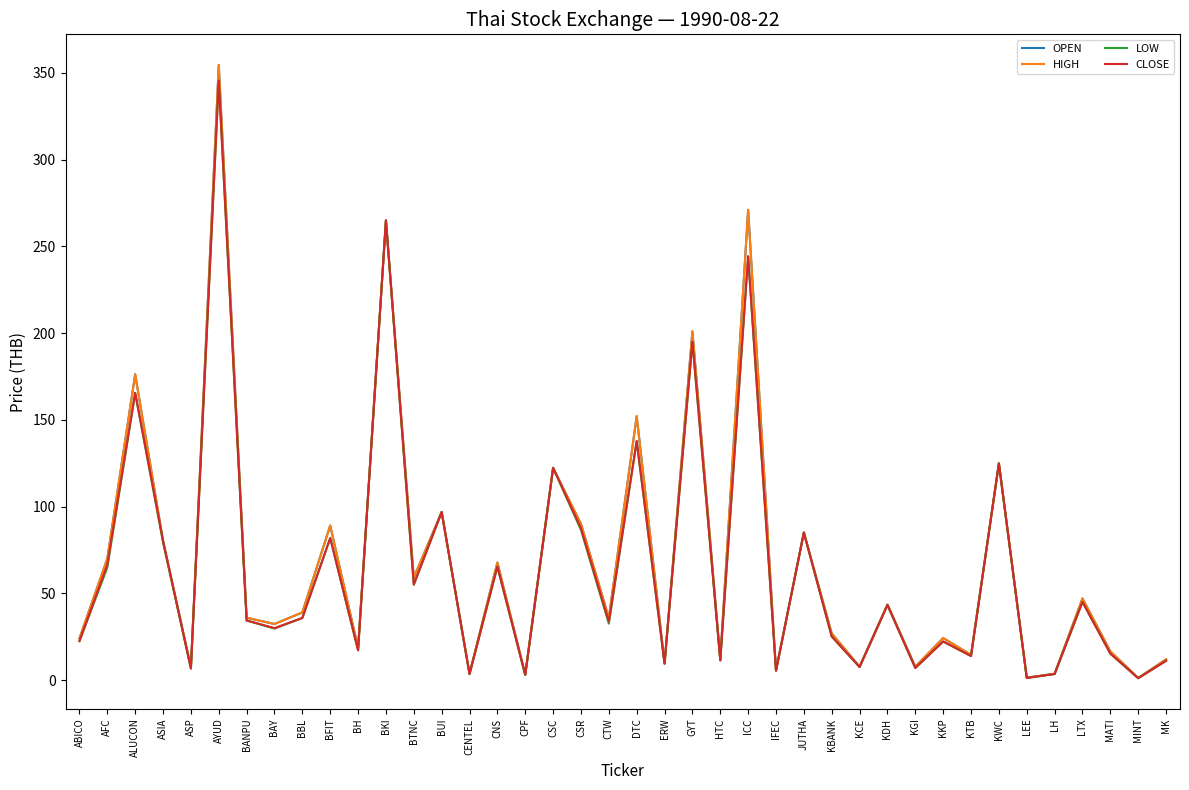

Reading left to right, list all the values displayed in this chart.

OPEN: ABICO=24.0	AFC=70.0	ALUCON=176.2	ASIA=80.2	ASP=7.4	AYUD=354.5	BANPU=35.9	BAY=32.3	BBL=39.0	BFIT=89.0	BH=18.4	BKI=264.9	BTNC=59.0	BUI=96.8	CENTEL=3.6	CNS=67.7	CPF=3.1	CSC=122.3	CSR=90.0	CTW=35.7	DTC=152.1	ERW=9.6	GYT=201.0	HTC=12.0	ICC=271.0	IFEC=5.4	JUTHA=85.0	KBANK=26.9	KCE=7.7	KDH=43.5	KGI=7.7	KKP=24.2	KTB=14.5	KWC=124.9	LEE=1.3	LH=3.6	LTX=47.0	MATI=16.5	MINT=1.1	MK=11.9
HIGH: ABICO=24.0	AFC=70.0	ALUCON=176.2	ASIA=80.2	ASP=7.4	AYUD=354.5	BANPU=35.9	BAY=32.3	BBL=39.0	BFIT=89.0	BH=18.4	BKI=264.9	BTNC=59.0	BUI=96.8	CENTEL=3.6	CNS=67.7	CPF=3.1	CSC=122.3	CSR=90.0	CTW=35.7	DTC=152.1	ERW=9.6	GYT=201.0	HTC=12.0	ICC=271.0	IFEC=5.4	JUTHA=85.0	KBANK=26.9	KCE=7.7	KDH=43.5	KGI=7.7	KKP=24.2	KTB=14.5	KWC=124.9	LEE=1.3	LH=3.6	LTX=47.0	MATI=16.5	MINT=1.1	MK=11.9
LOW: ABICO=22.4	AFC=64.8	ALUCON=165.5	ASIA=79.4	ASP=6.6	AYUD=345.5	BANPU=34.3	BAY=29.6	BBL=35.8	BFIT=81.8	BH=17.1	BKI=264.9	BTNC=55.0	BUI=96.8	CENTEL=3.4	CNS=65.4	CPF=2.9	CSC=122.3	CSR=86.5	CTW=32.5	DTC=137.7	ERW=9.4	GYT=195.0	HTC=11.3	ICC=244.3	IFEC=5.4	JUTHA=85.0	KBANK=25.1	KCE=7.5	KDH=43.2	KGI=6.9	KKP=22.2	KTB=13.8	KWC=124.9	LEE=1.2	LH=3.4	LTX=45.0	MATI=15.2	MINT=1.1	MK=11.1
CLOSE: ABICO=22.4	AFC=66.6	ALUCON=165.5	ASIA=80.2	ASP=6.6	AYUD=345.5	BANPU=34.3	BAY=29.9	BBL=35.8	BFIT=81.8	BH=17.1	BKI=264.9	BTNC=55.0	BUI=96.8	CENTEL=3.4	CNS=65.4	CPF=3.0	CSC=122.3	CSR=87.5	CTW=33.6	DTC=137.7	ERW=9.4	GYT=195.0	HTC=11.3	ICC=244.3	IFEC=5.4	JUTHA=85.0	KBANK=25.1	KCE=7.5	KDH=43.2	KGI=6.9	KKP=22.2	KTB=13.8	KWC=124.9	LEE=1.2	LH=3.5	LTX=45.0	MATI=15.2	MINT=1.1	MK=11.1